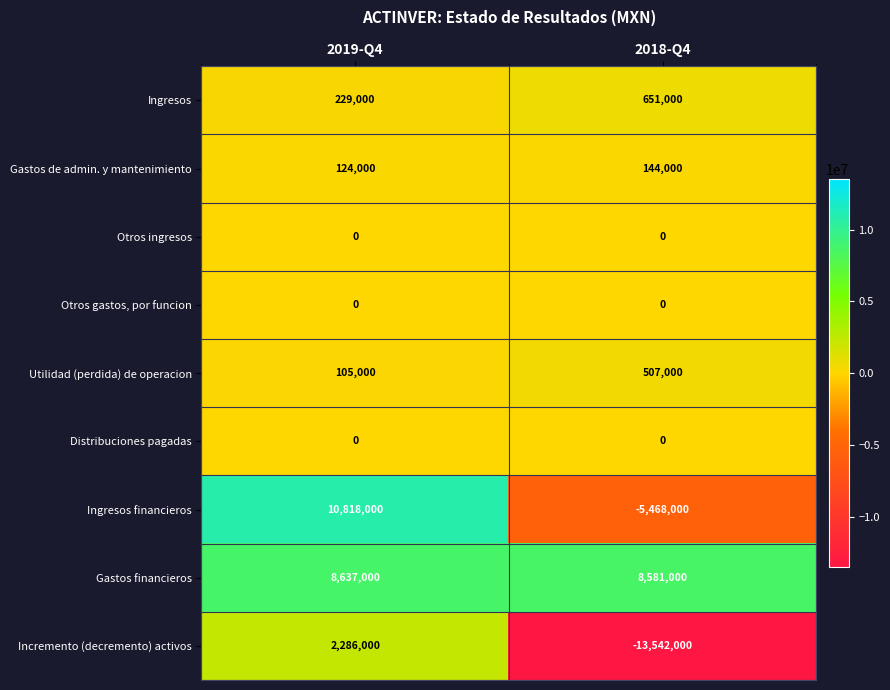

Which label corresponds to the largest value in the chart?

2019-Q4